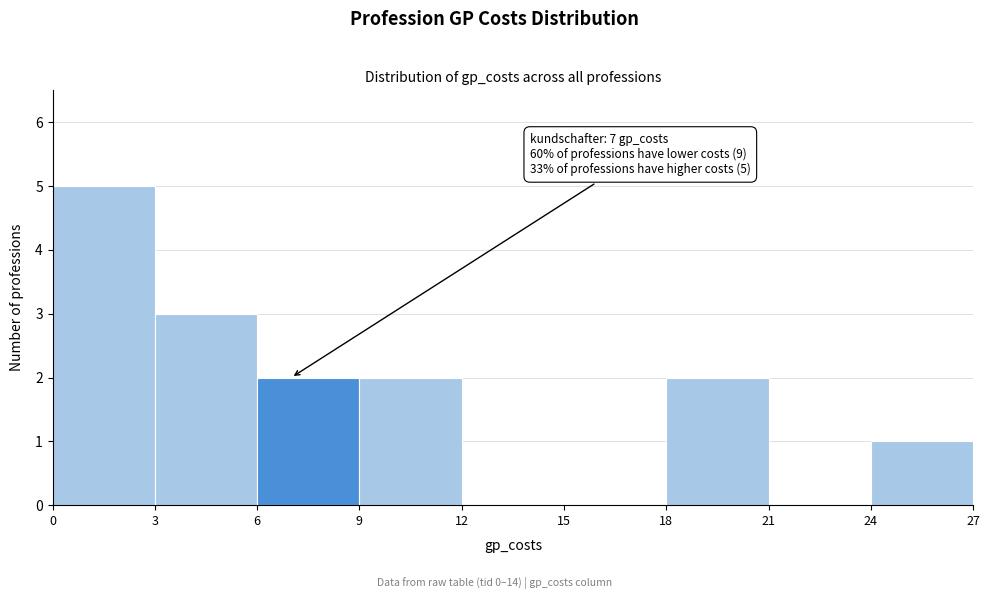

Over which range of the x-axis is the bar tallest?

0 to 3